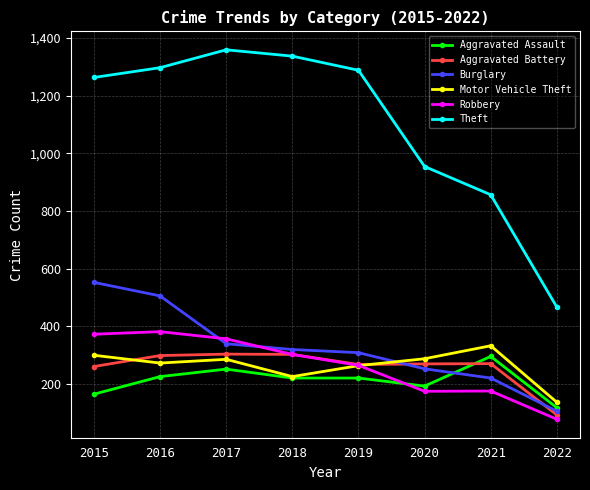

What is the maximum value for Aggravated Assault?

295